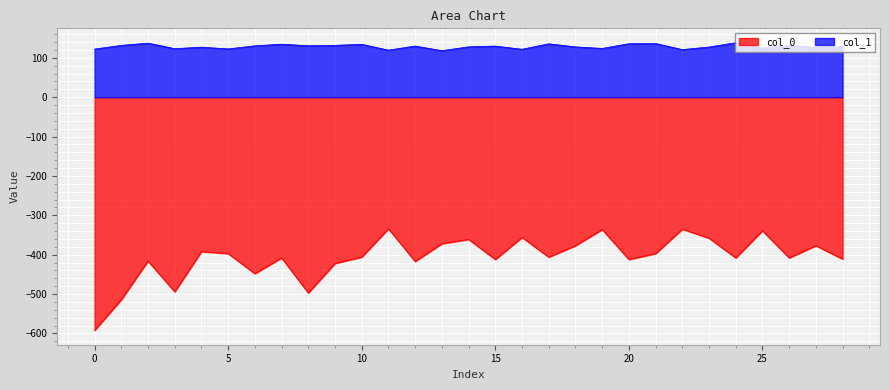

True or false: col_1 has a value of 44.6 at 11.

False